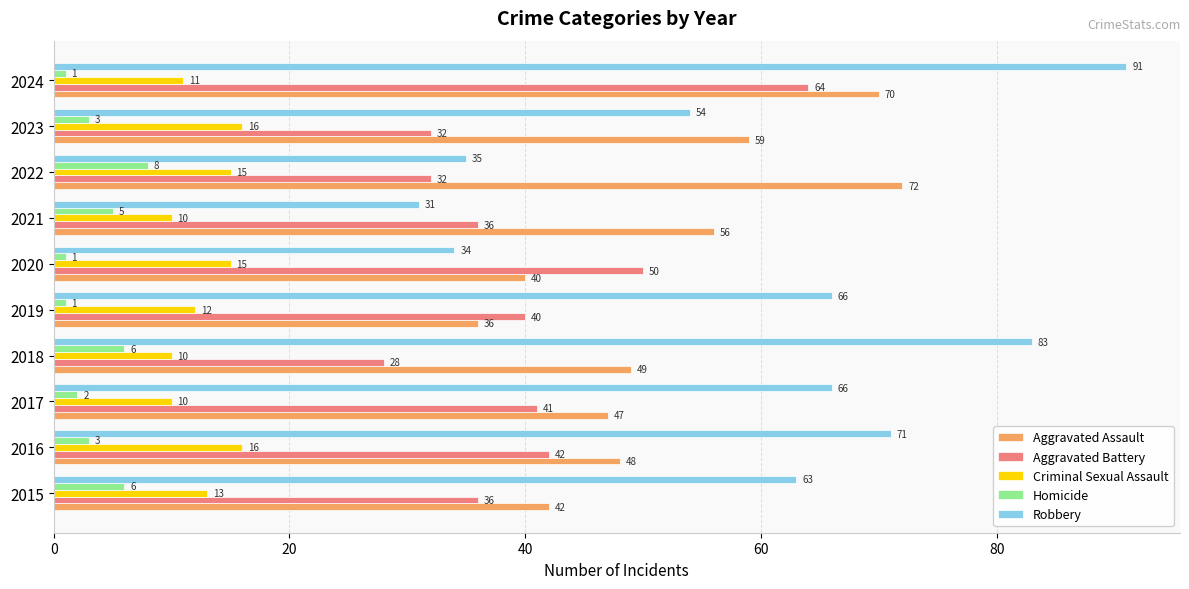

What is the difference between the second highest and minimum values in the Criminal Sexual Assault series?

6